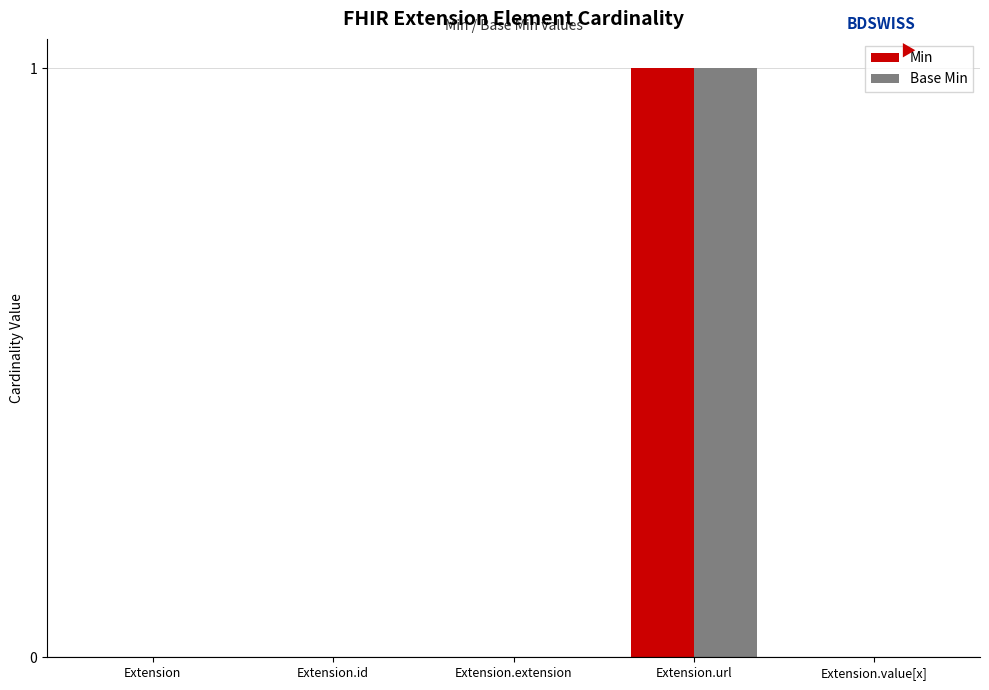

Is the value of Base Min at Extension.url greater than the value of Min at Extension.extension?

Yes